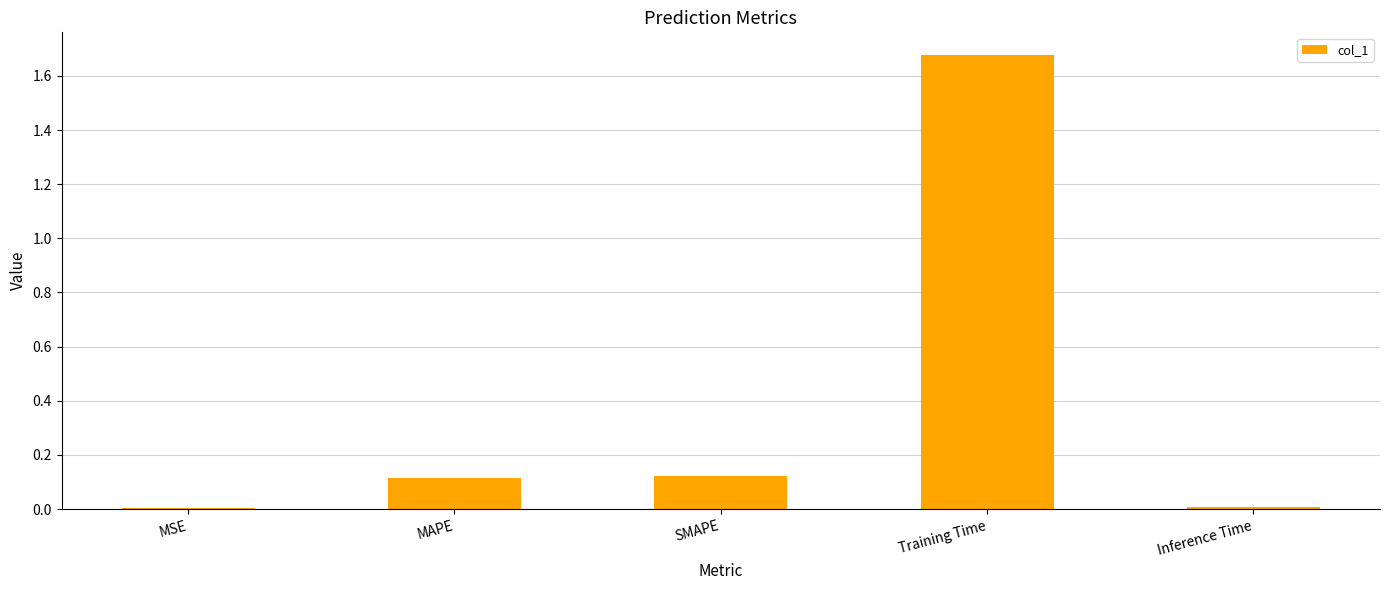

What is the sum of the values at SMAPE and Training Time?

1.8